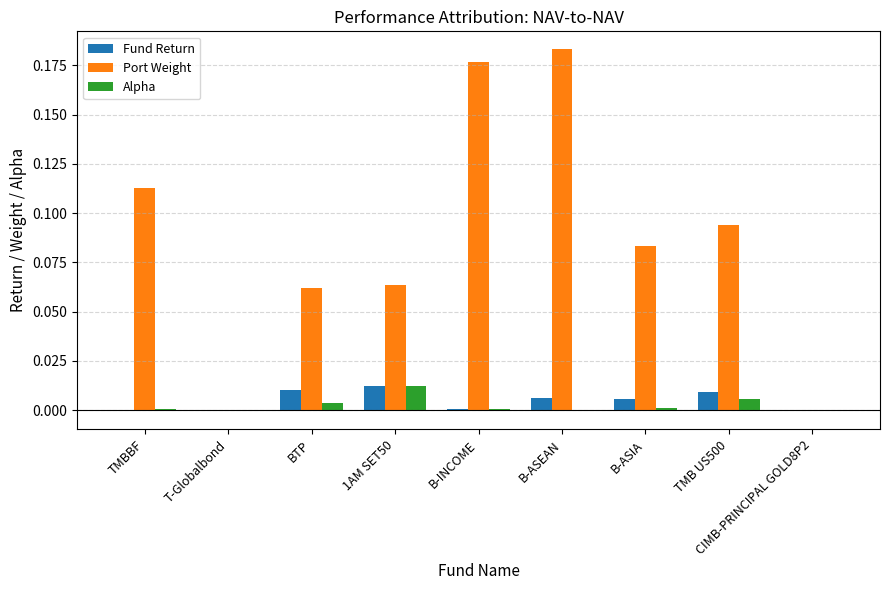

How many data points does each series have?

9